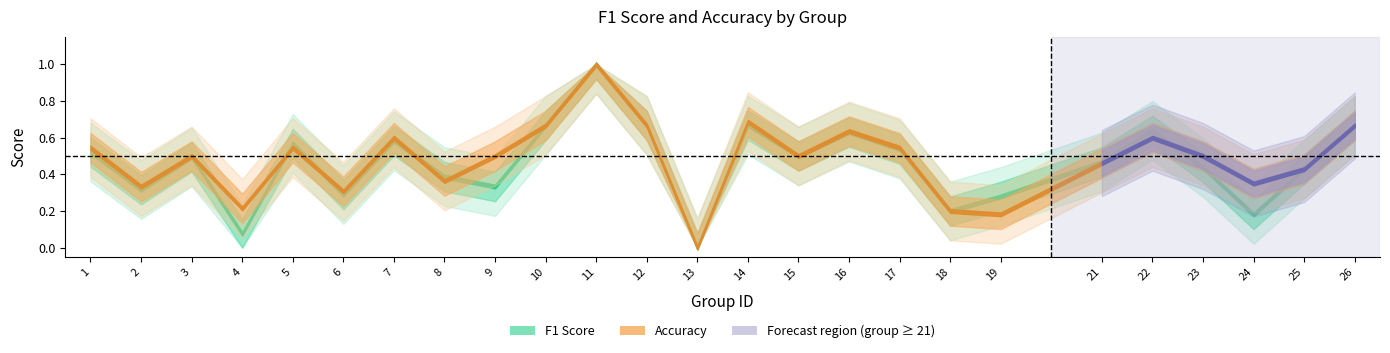

How many interior local peaks does the f1 series have?

7